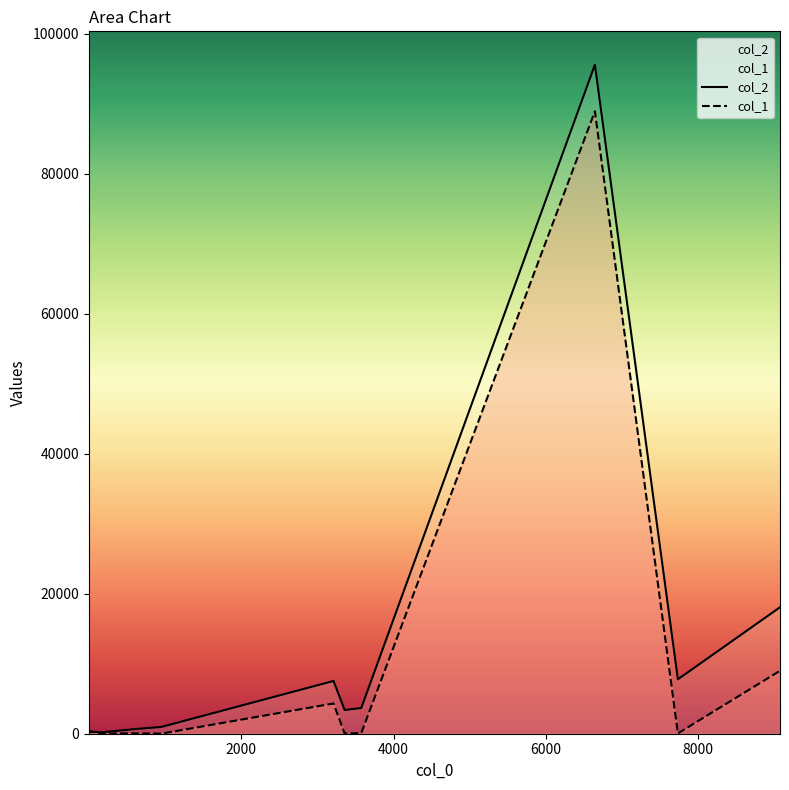

How many values in the col_2 series exceed 3394?

5